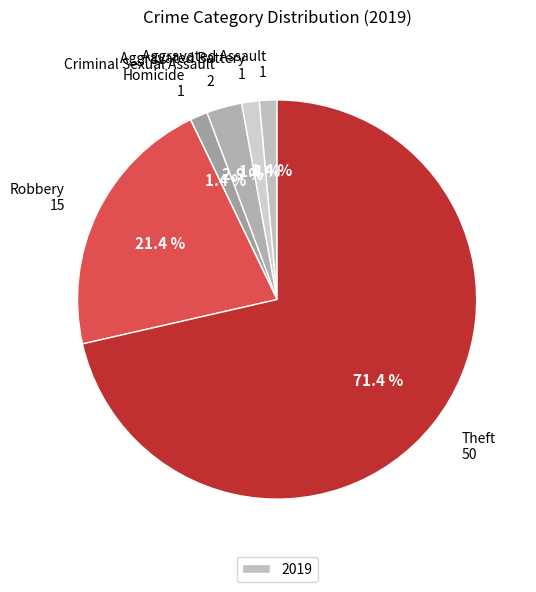

What is the largest slice in the pie chart?

Theft